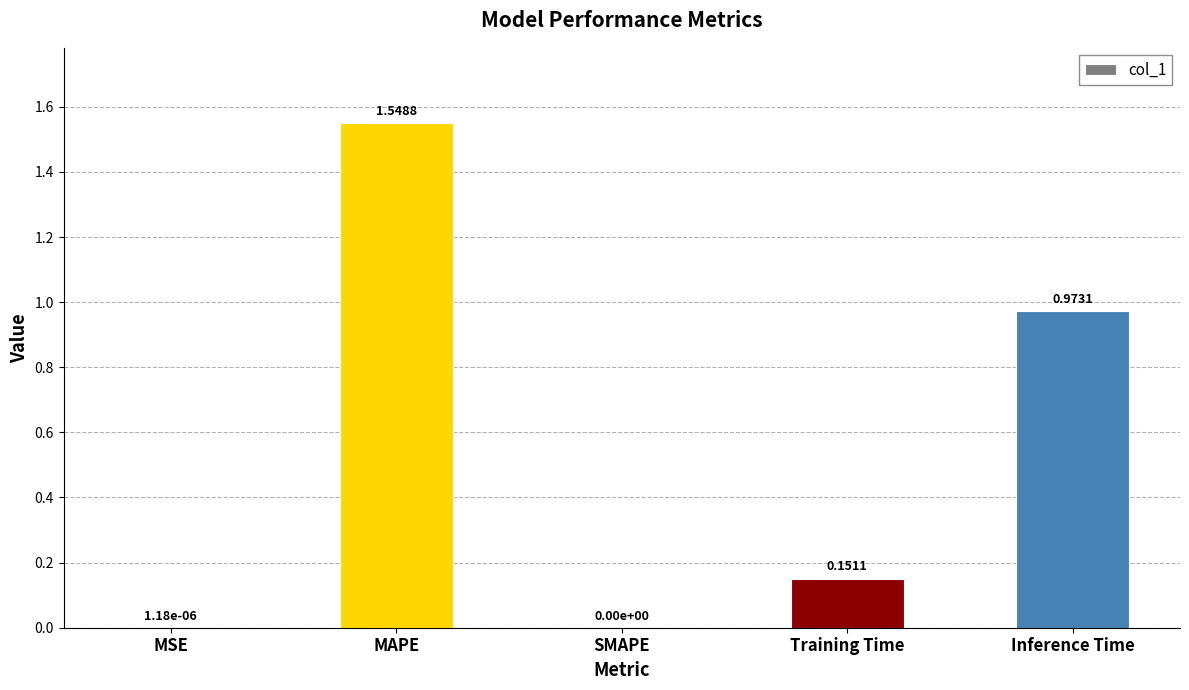

Between MAPE and SMAPE, which is larger?

MAPE